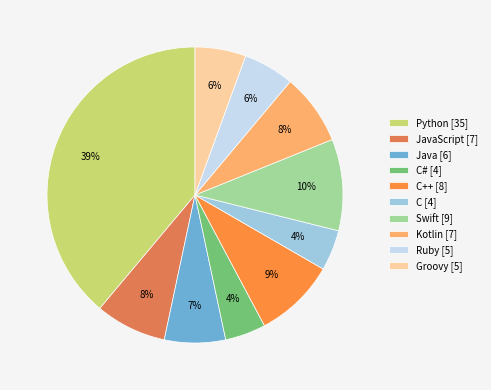

Does any single category account for the majority?

No